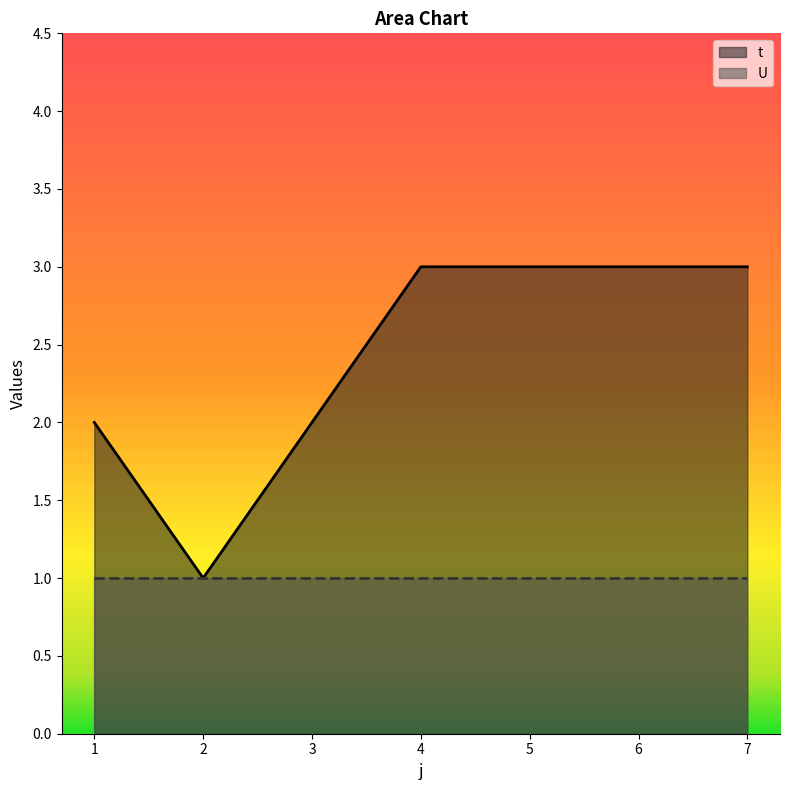

What is the difference between the second highest and second lowest values?

1